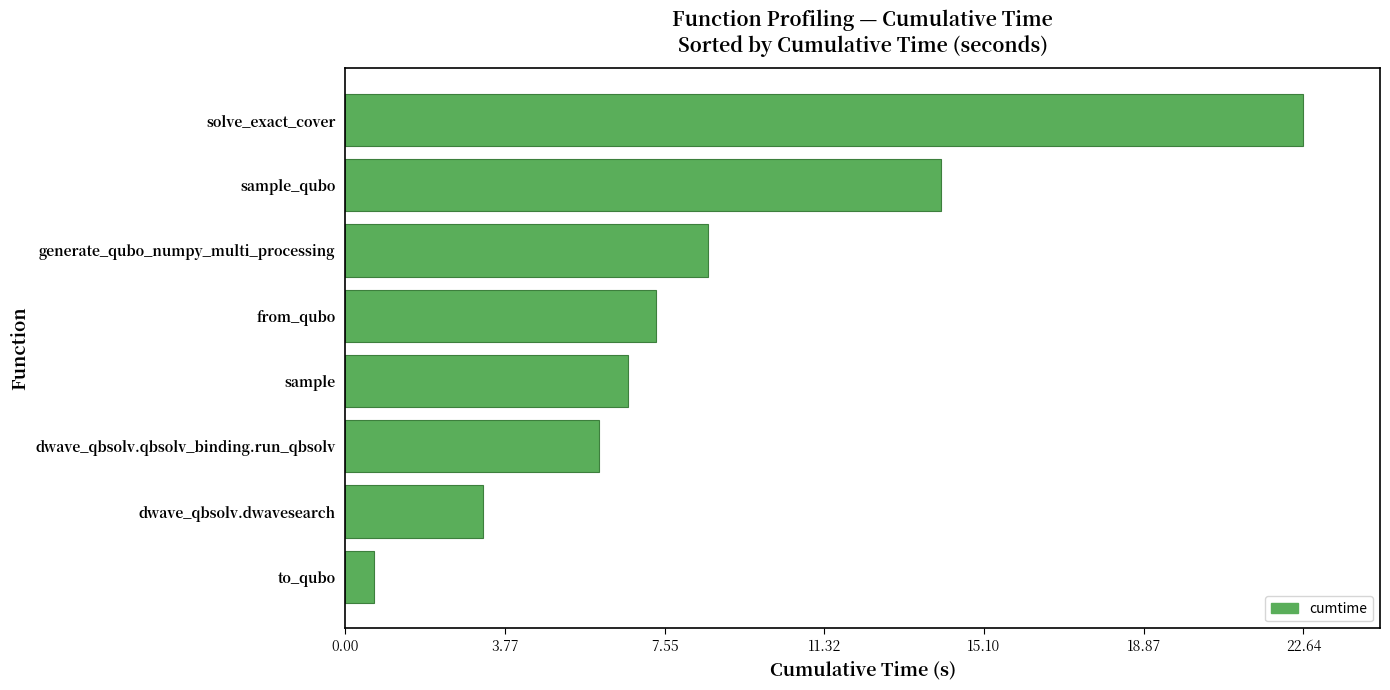

What value does the data have at sample_qubo?

14.1